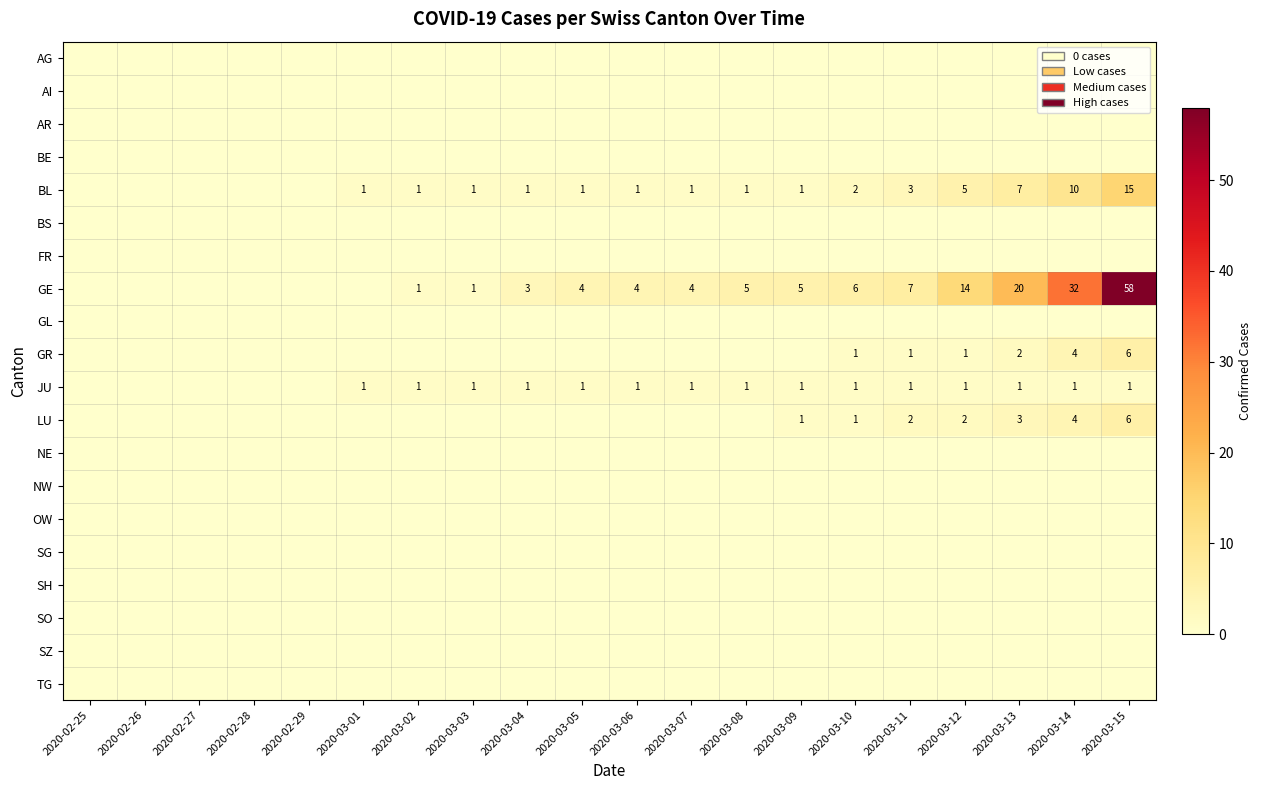

What is the sum of the BL values at 2020-03-12 and 2020-03-15?

20